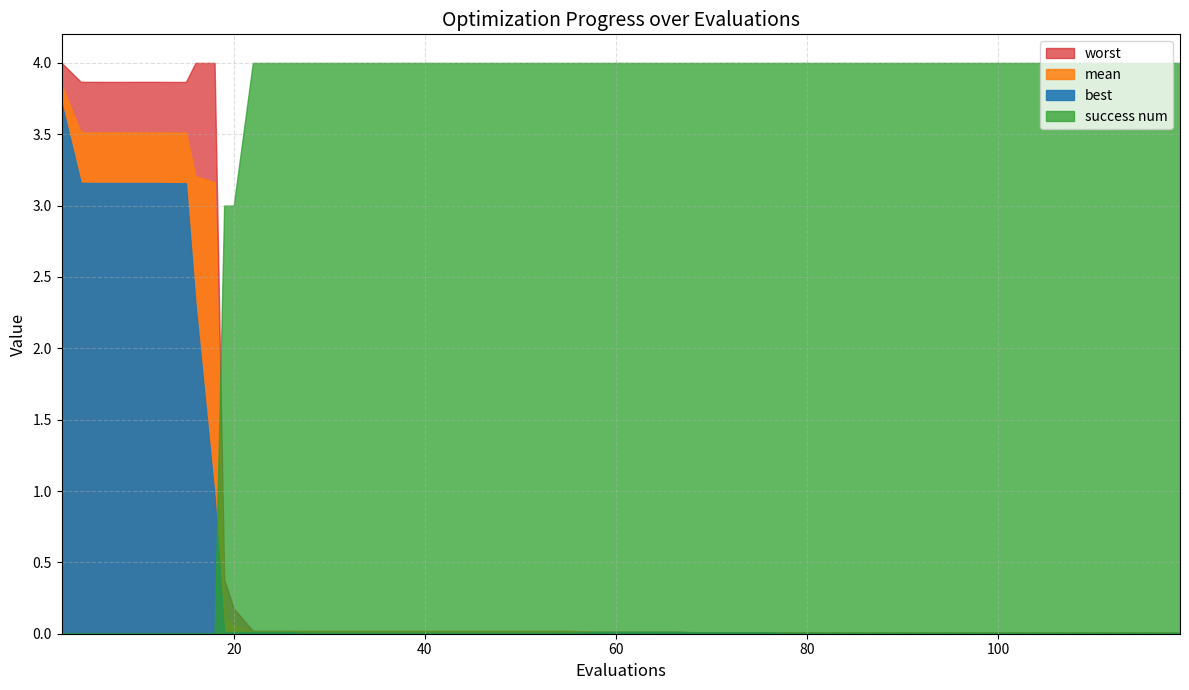

What is the difference between the maximum and minimum values in the mean series?

3.8